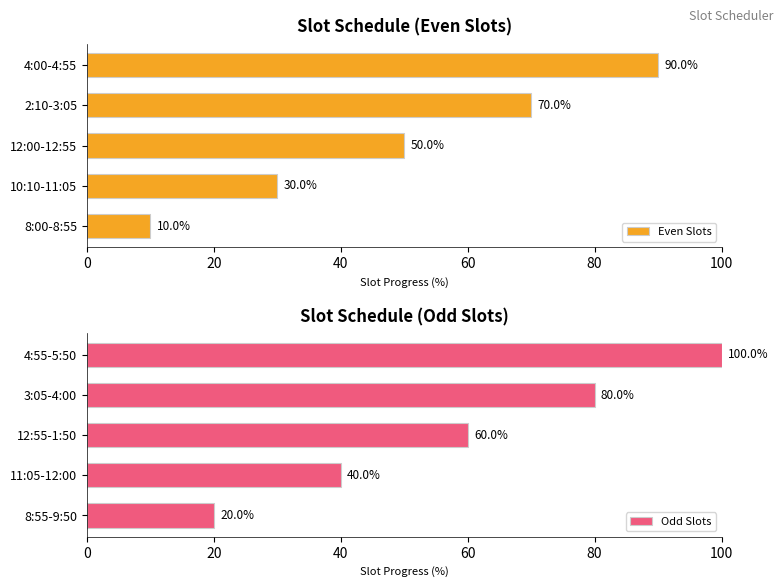

How many Even Slots values are between 30 and 70?

3